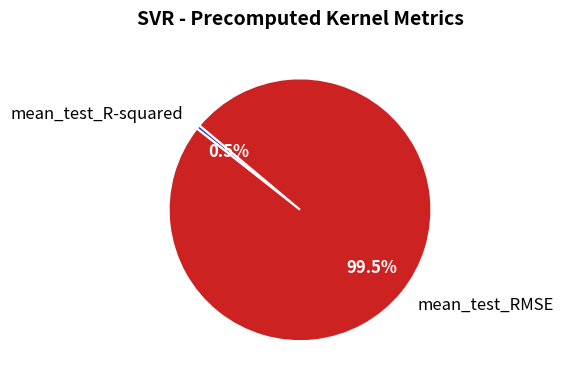

What portion of the pie excludes mean_test_R-squared?

99.5%